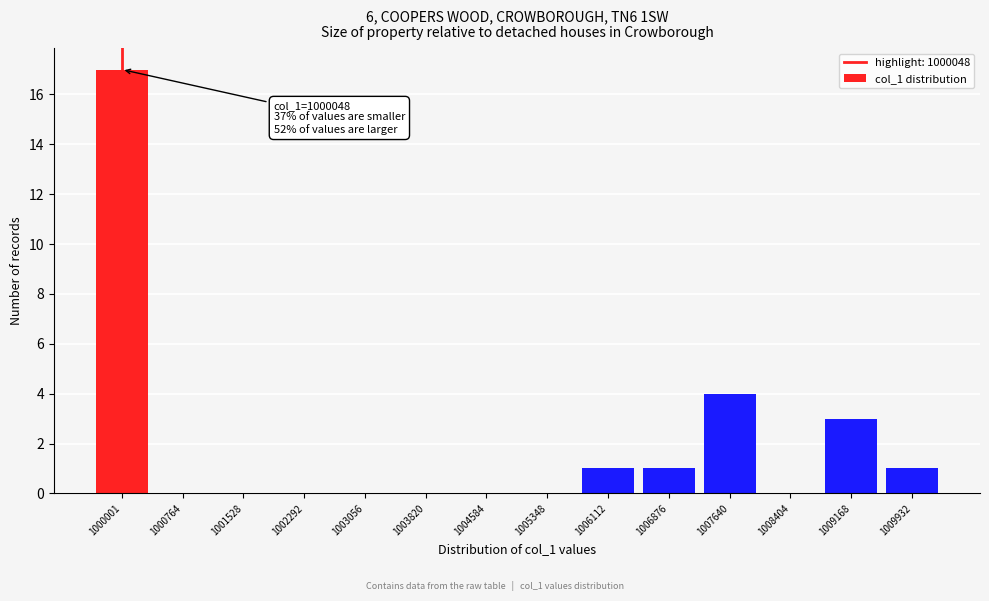

Reading right to left, what are all the values shown in this chart?

1009932=1	1009168=3	1008404=0	1007640=4	1006876=1	1006112=1	1005348=0	1004584=0	1003820=0	1003056=0	1002292=0	1001528=0	1000764=0	1000001=17